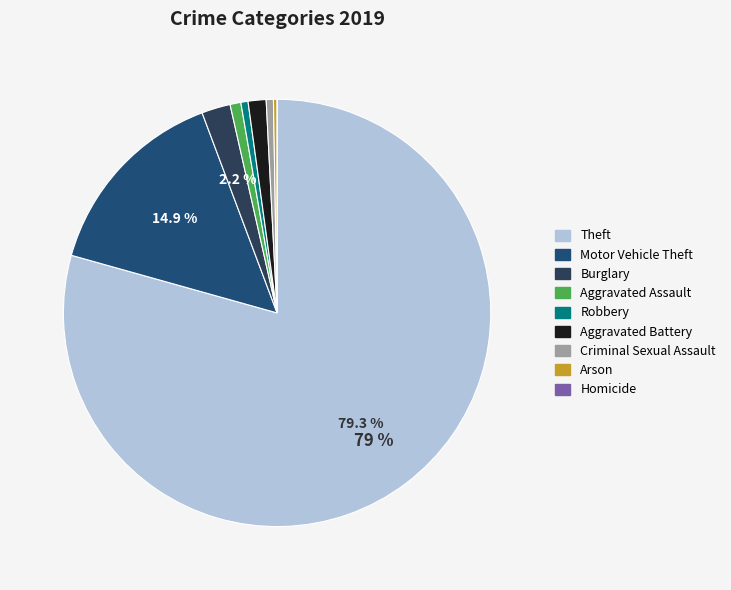

Rank the categories by value from highest to lowest.

Theft, Motor Vehicle Theft, Burglary, Aggravated Battery, Aggravated Assault, Robbery, Criminal Sexual Assault, Arson, Homicide